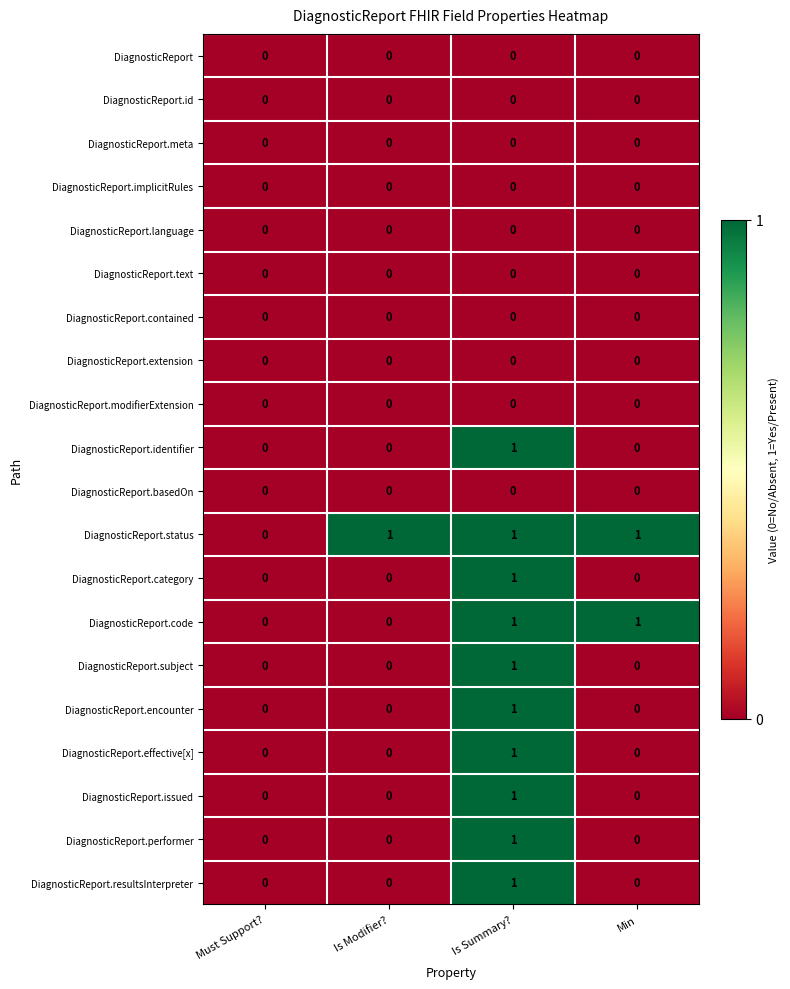

At which category is the sum across all series the highest?

Is Summary?